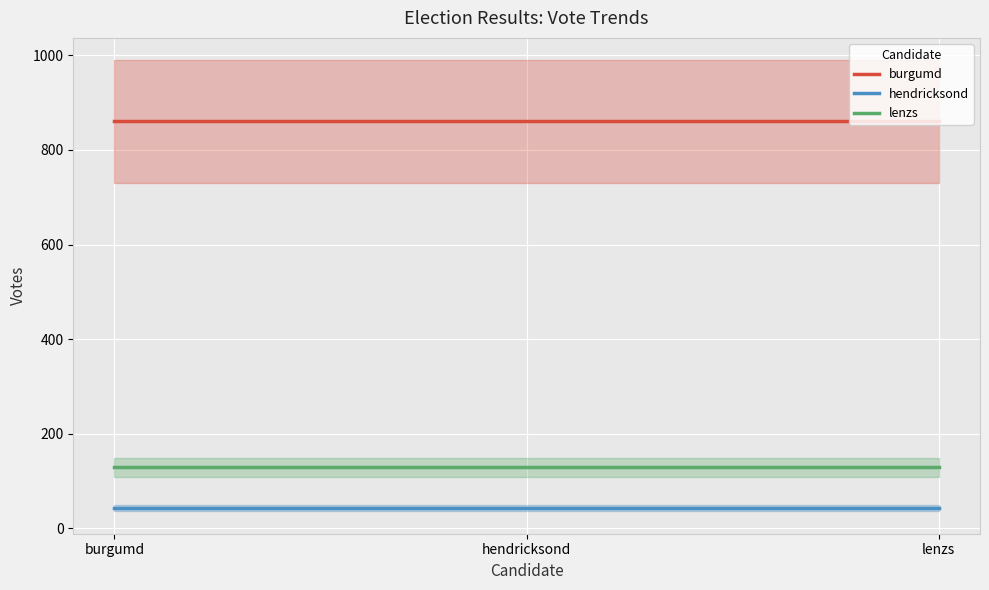

Between burgumd and lenzs, which series saw the biggest shift?

burgumd